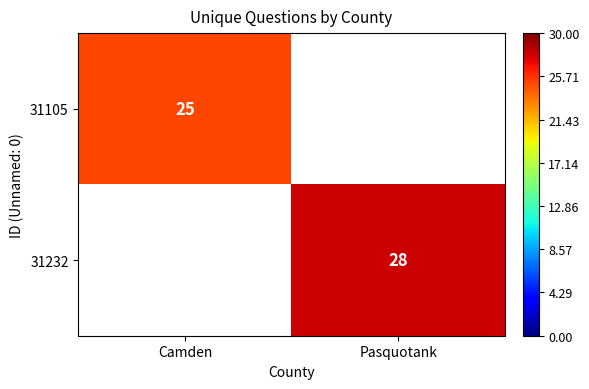

How many series are shown in this chart?

2